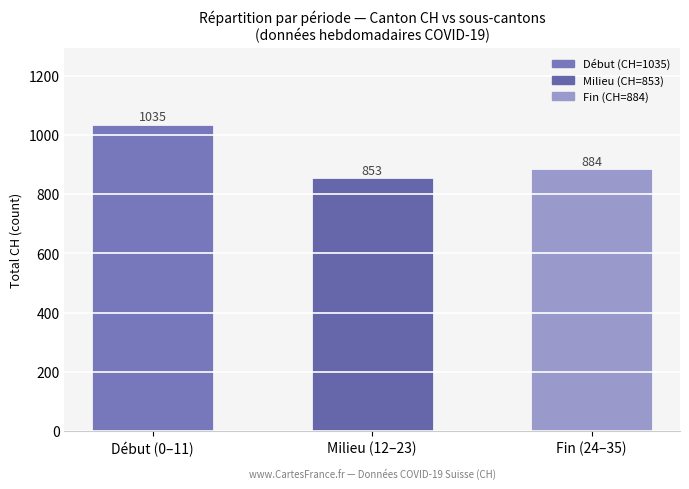

Count the values in the range 853 to 1035.

3